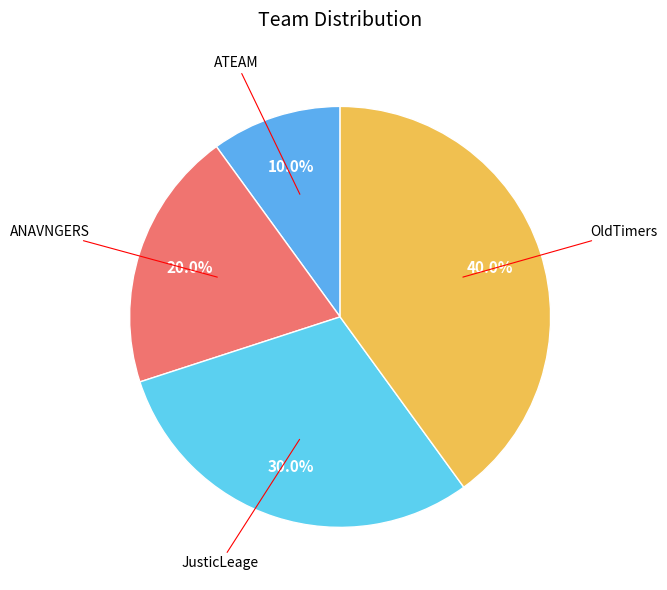

How many segments does this pie chart have?

4